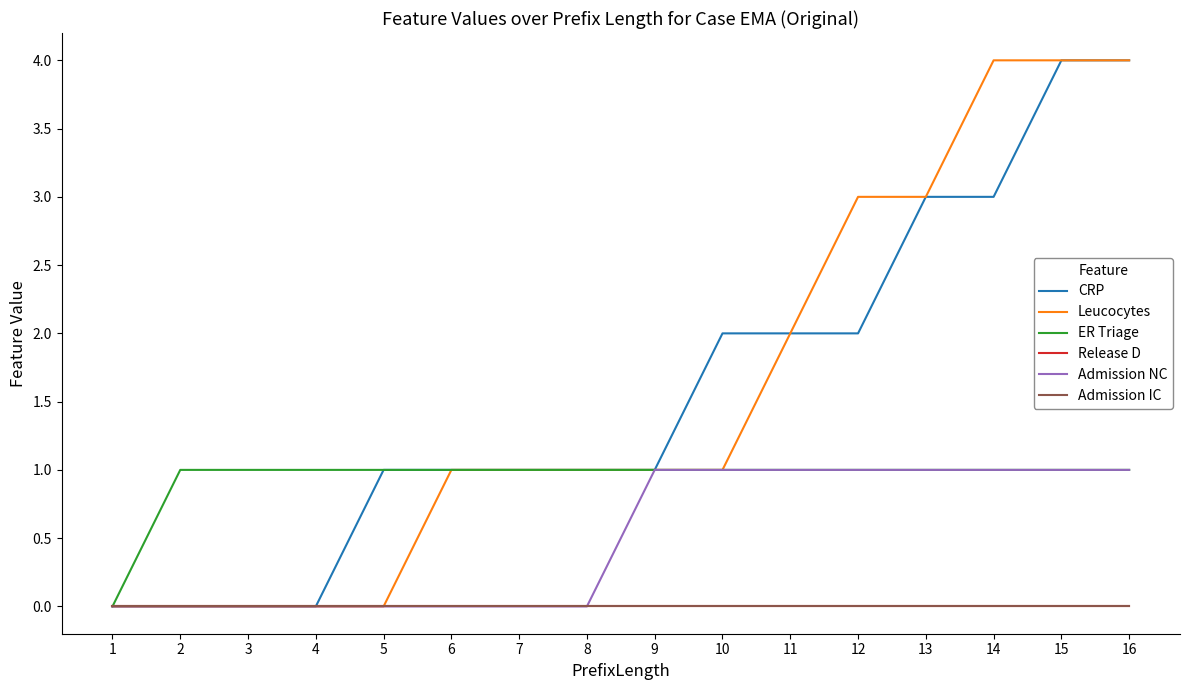

Which series has the largest total across all categories?

CRP